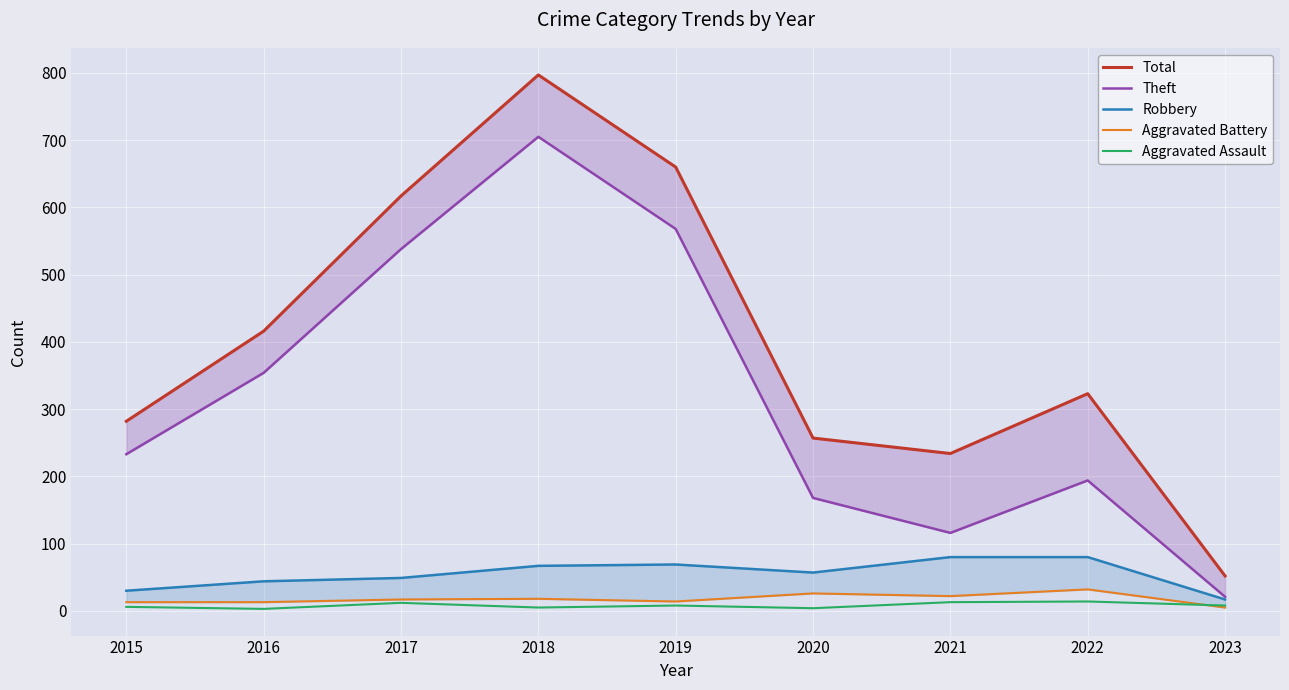

Which series changed the most between 2017 and 2019?

Total